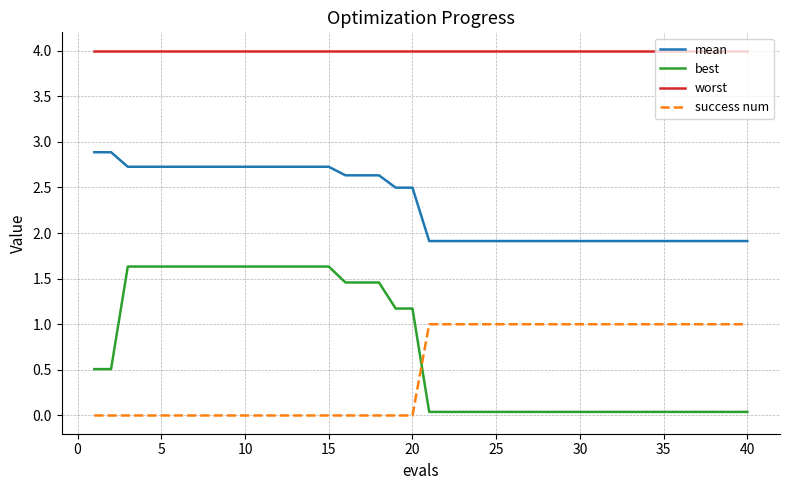

What is the maximum value shown in the chart?

4.0